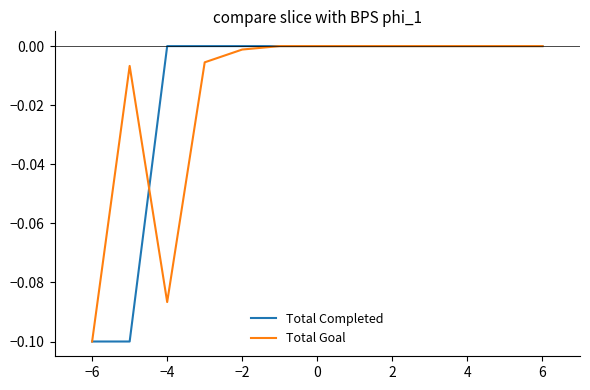

What is the difference between the second highest and second lowest values in the Total Goal series?

0.1